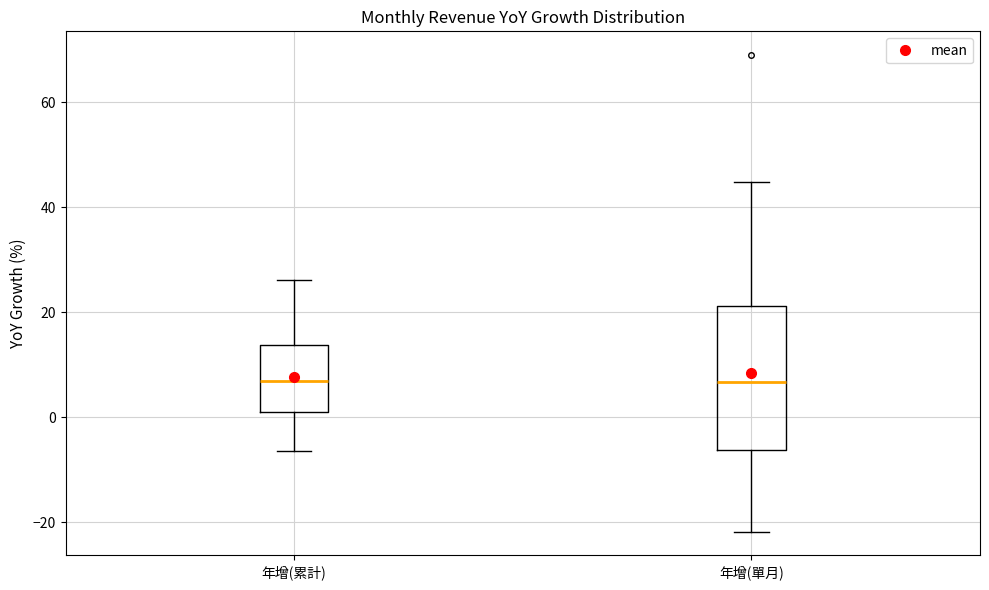

Reading left to right, read every box against the y-axis: the position of its median line, the range the box covers, and the ends of its whiskers. The values are not printed on the chart, so give them approximately, as read against the axis.

年增(累計): median 6, box 0 to 14, whiskers -6 to 26
年增(單月): median 6, box -6 to 22, whiskers -22 to 44